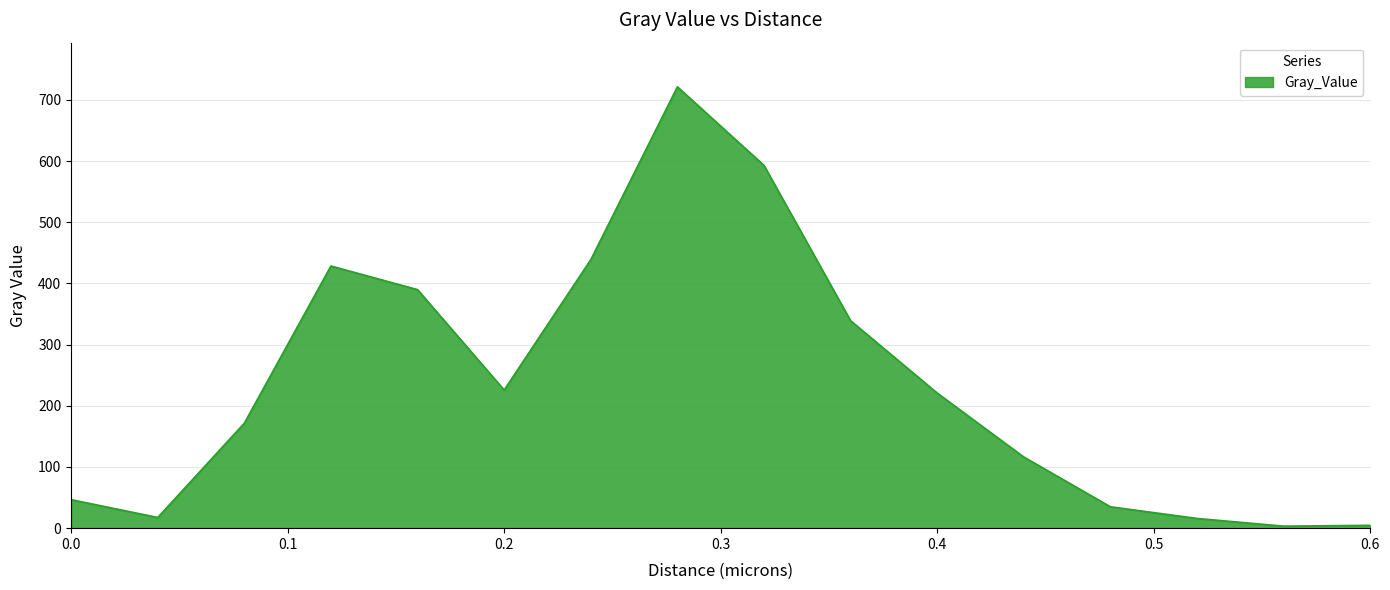

What is the greatest value displayed?

721.6